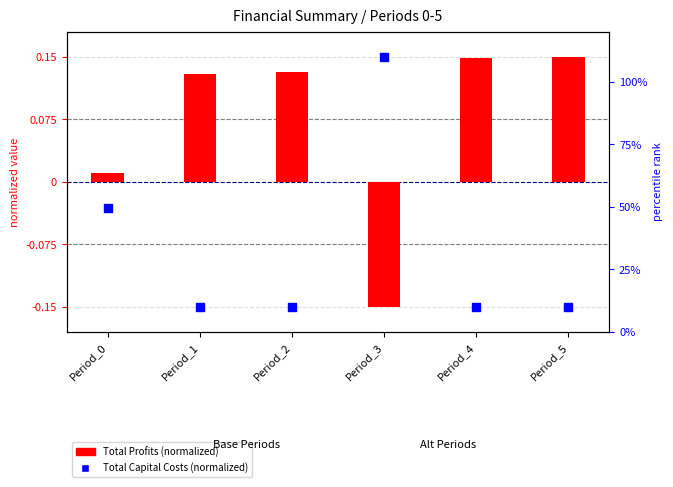

Which series reaches the minimum Y coordinate?

Total Profits (normalized)